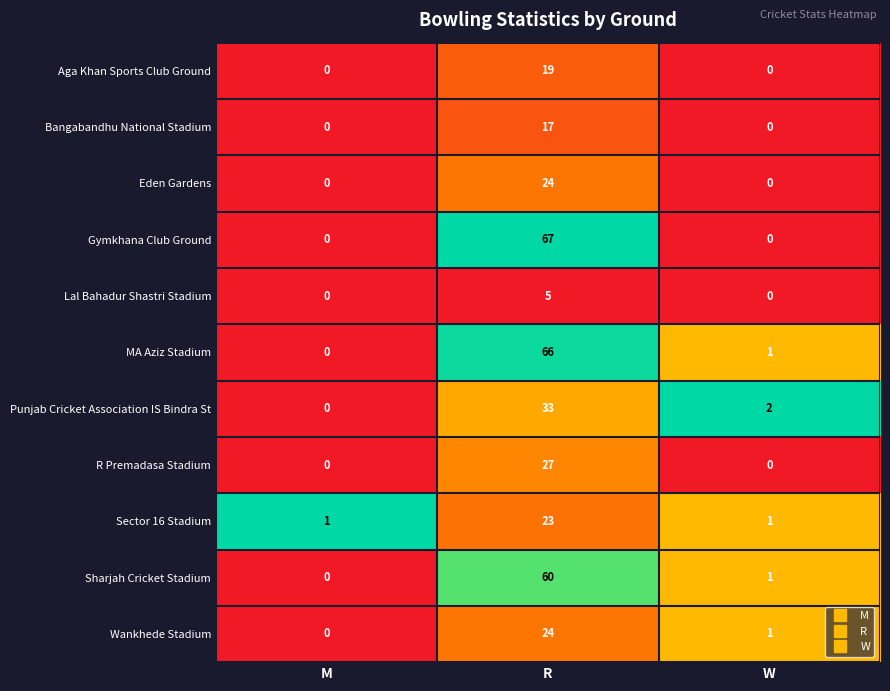

Which series has the widest spread of values?

Gymkhana Club Ground